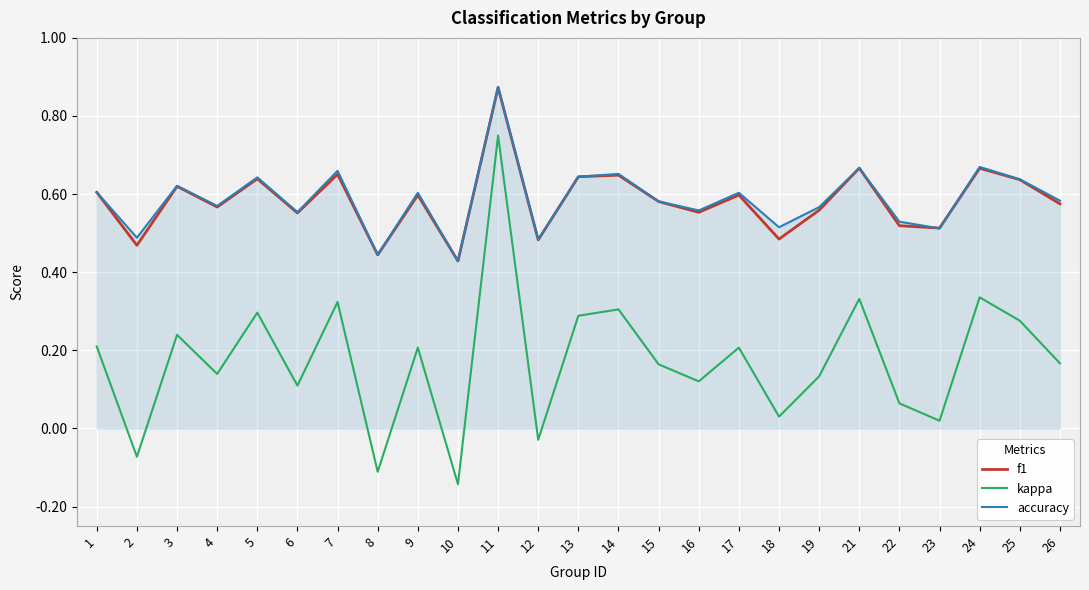

At which category is the sum across all series the highest?

11